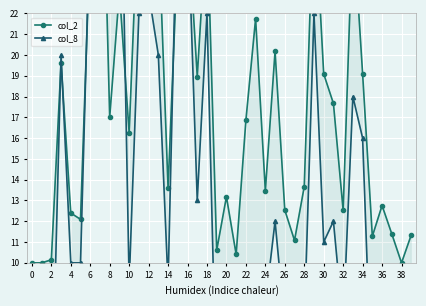

At how many categories does at least one series exceed 9?

40